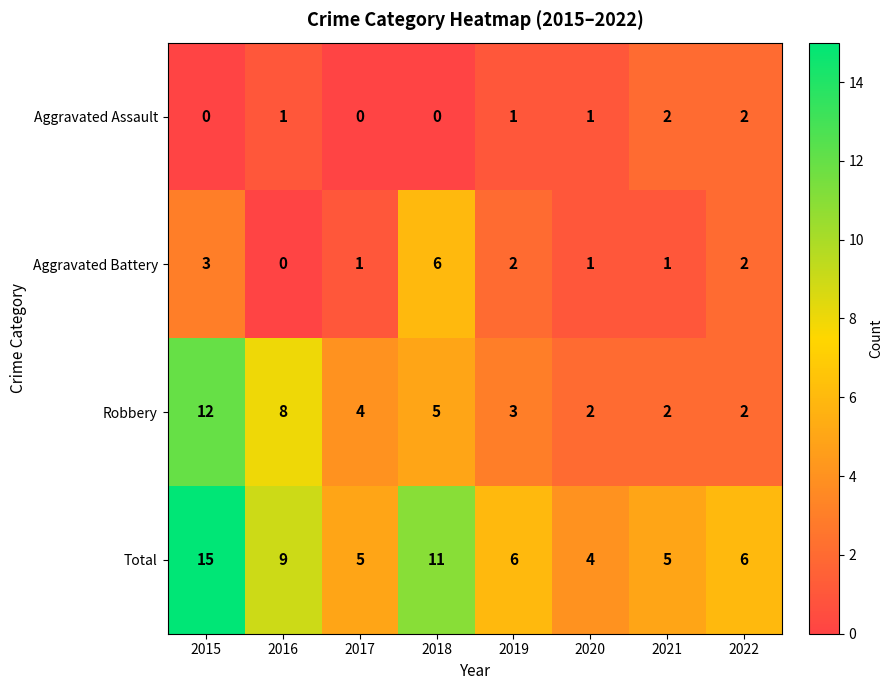

Where is Robbery nearest to the value 7?

2016